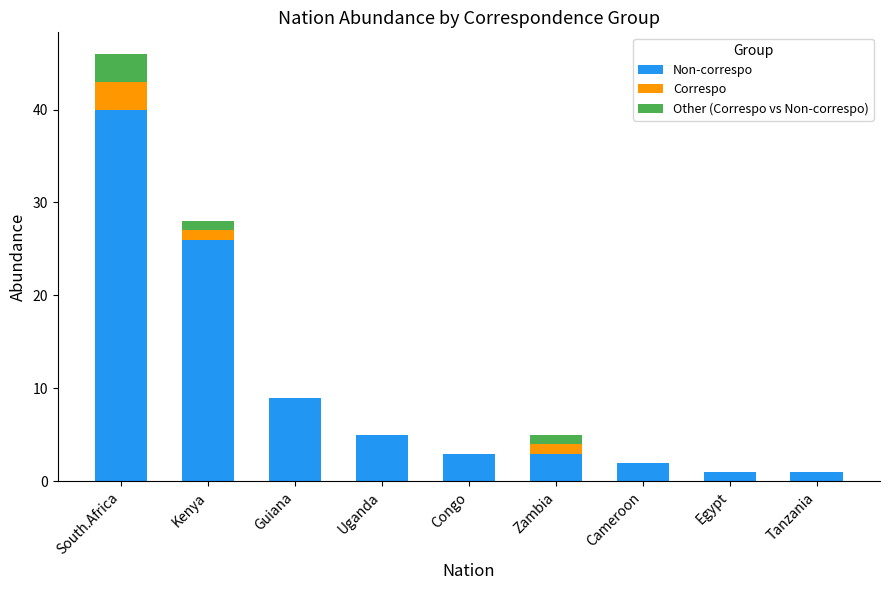

What is the total value across all series at Uganda?

5